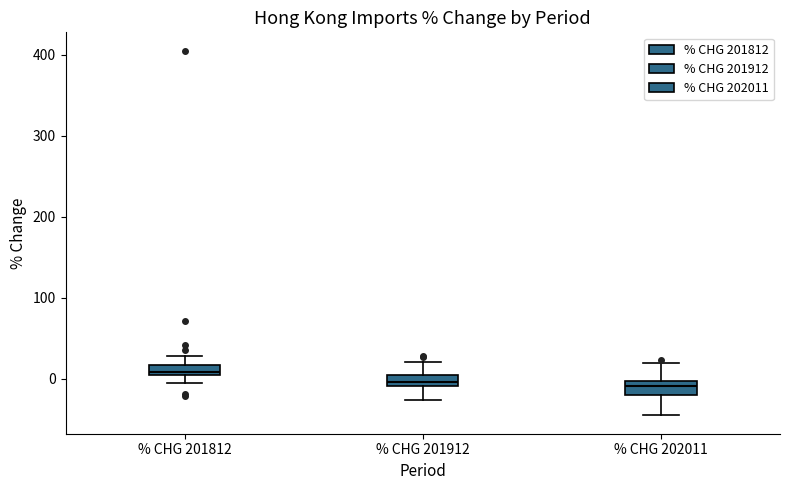

Where is the lower edge of the box for % CHG 201812 on the y-axis? The values are not printed on the chart, so give them approximately, as read against the axis.

0